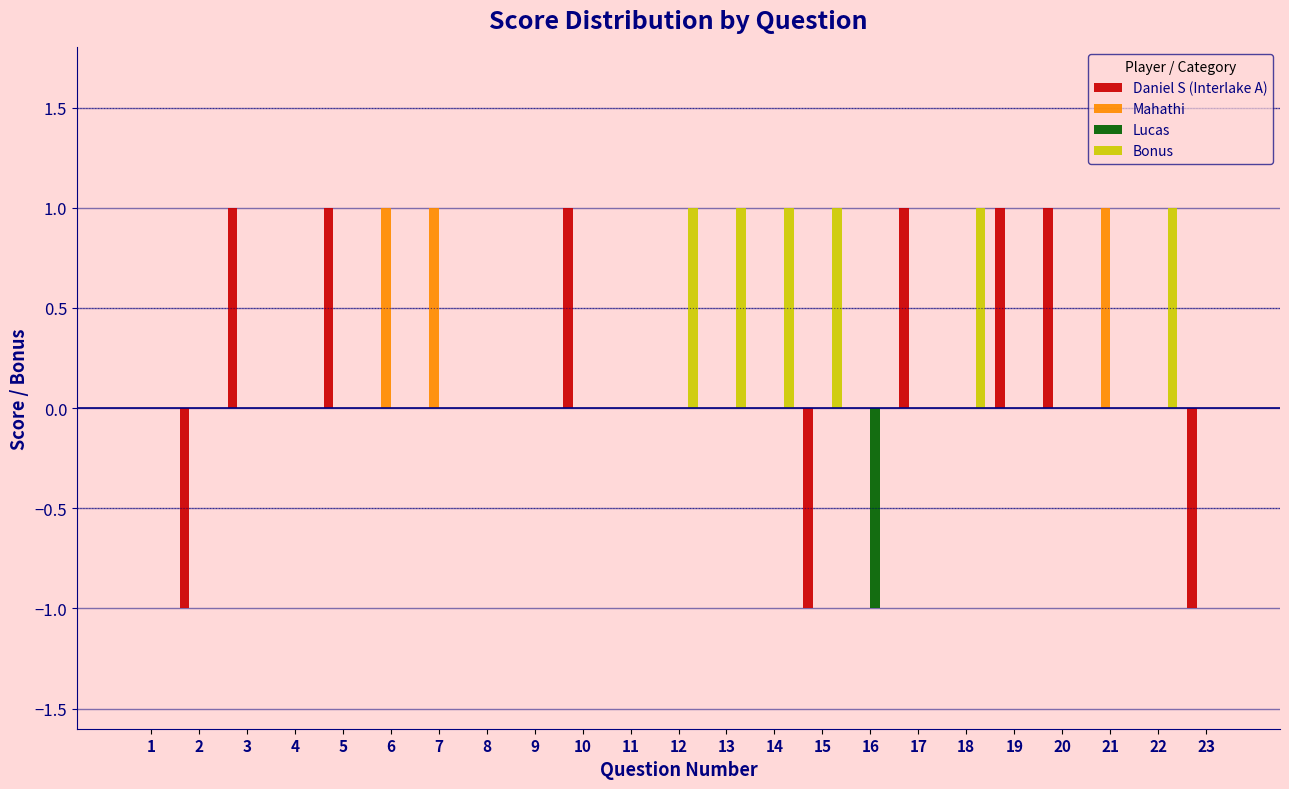

The value of Bonus at 14 is 1. True or false?

True